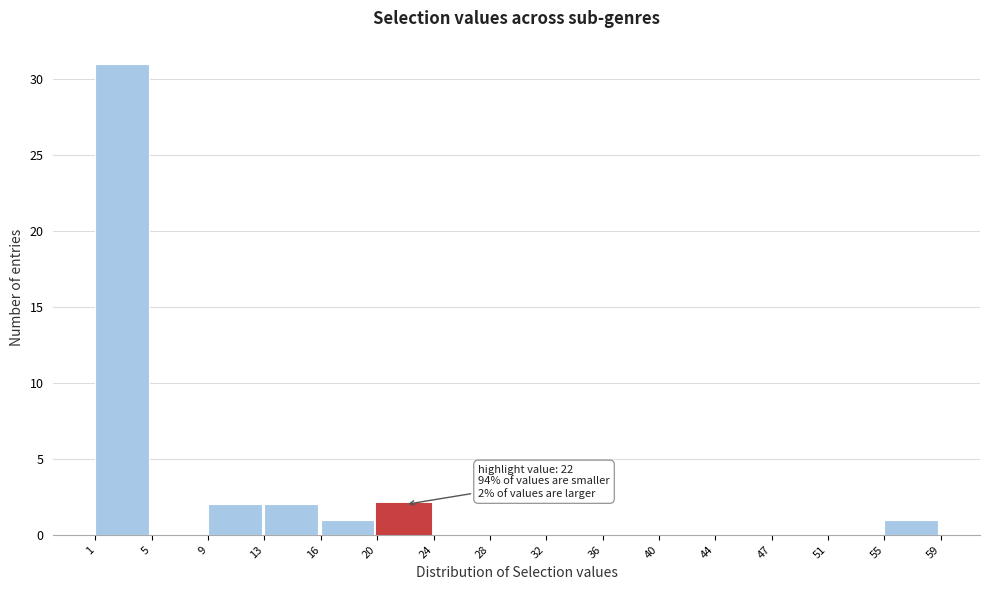

Over which range of the x-axis is the bar tallest?

1 to 5